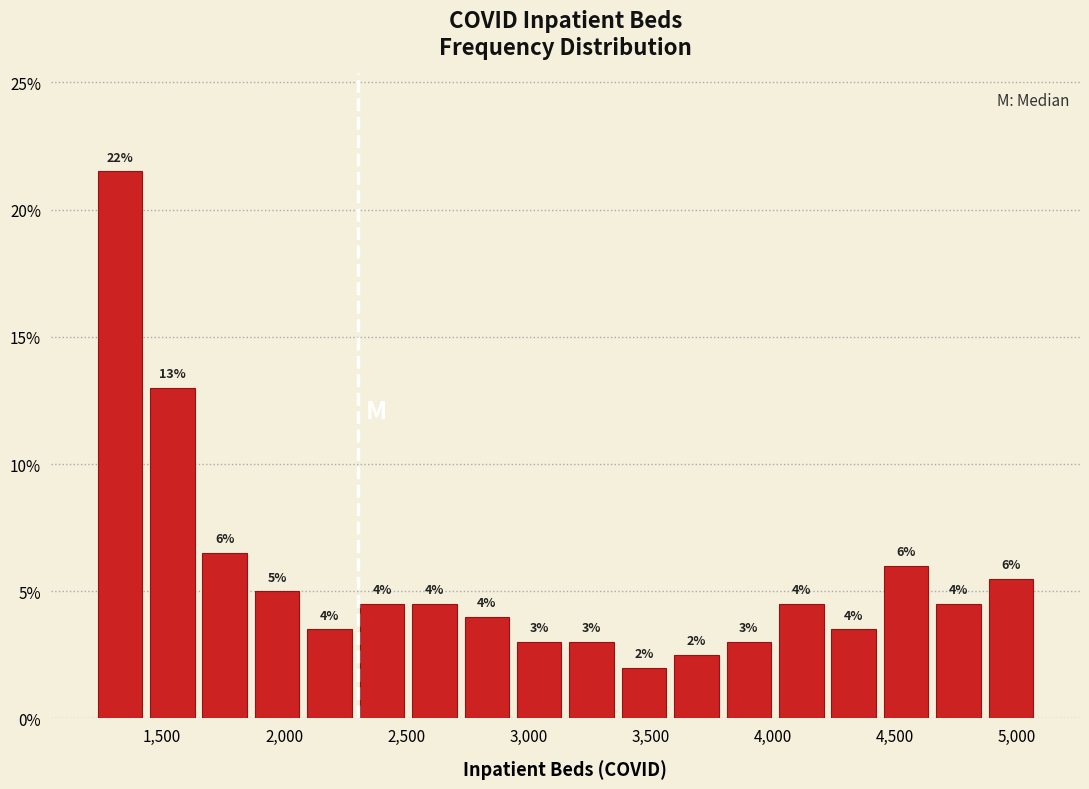

Which range on the x-axis has the tallest bar?

1200 to 1450